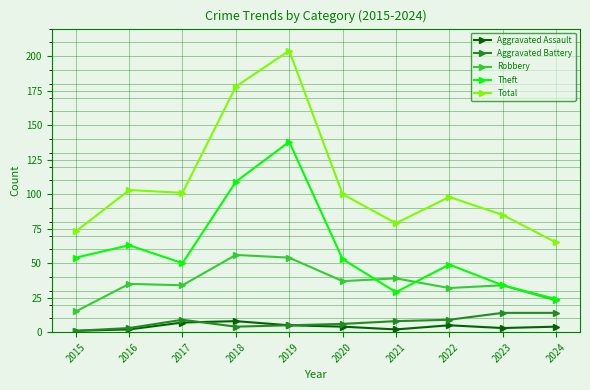

At which category is the sum across all series the highest?

2019